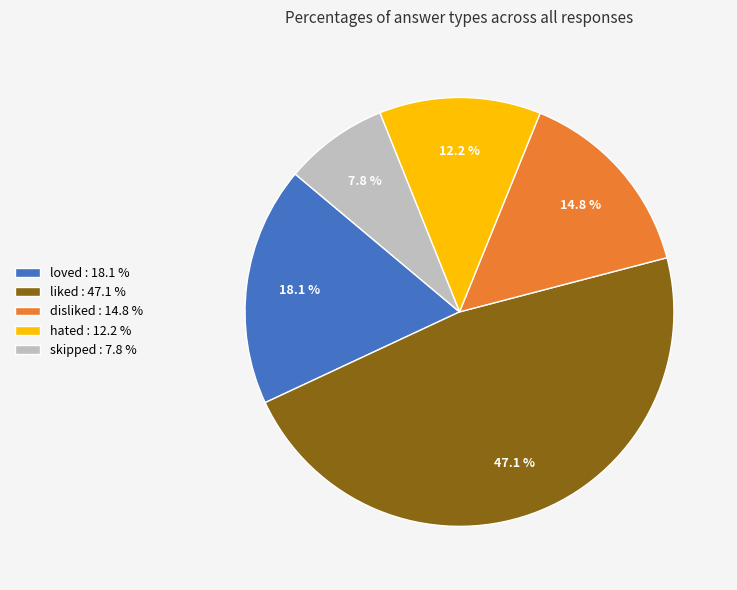

What percentage is the loved slice, to the nearest percent?

18%